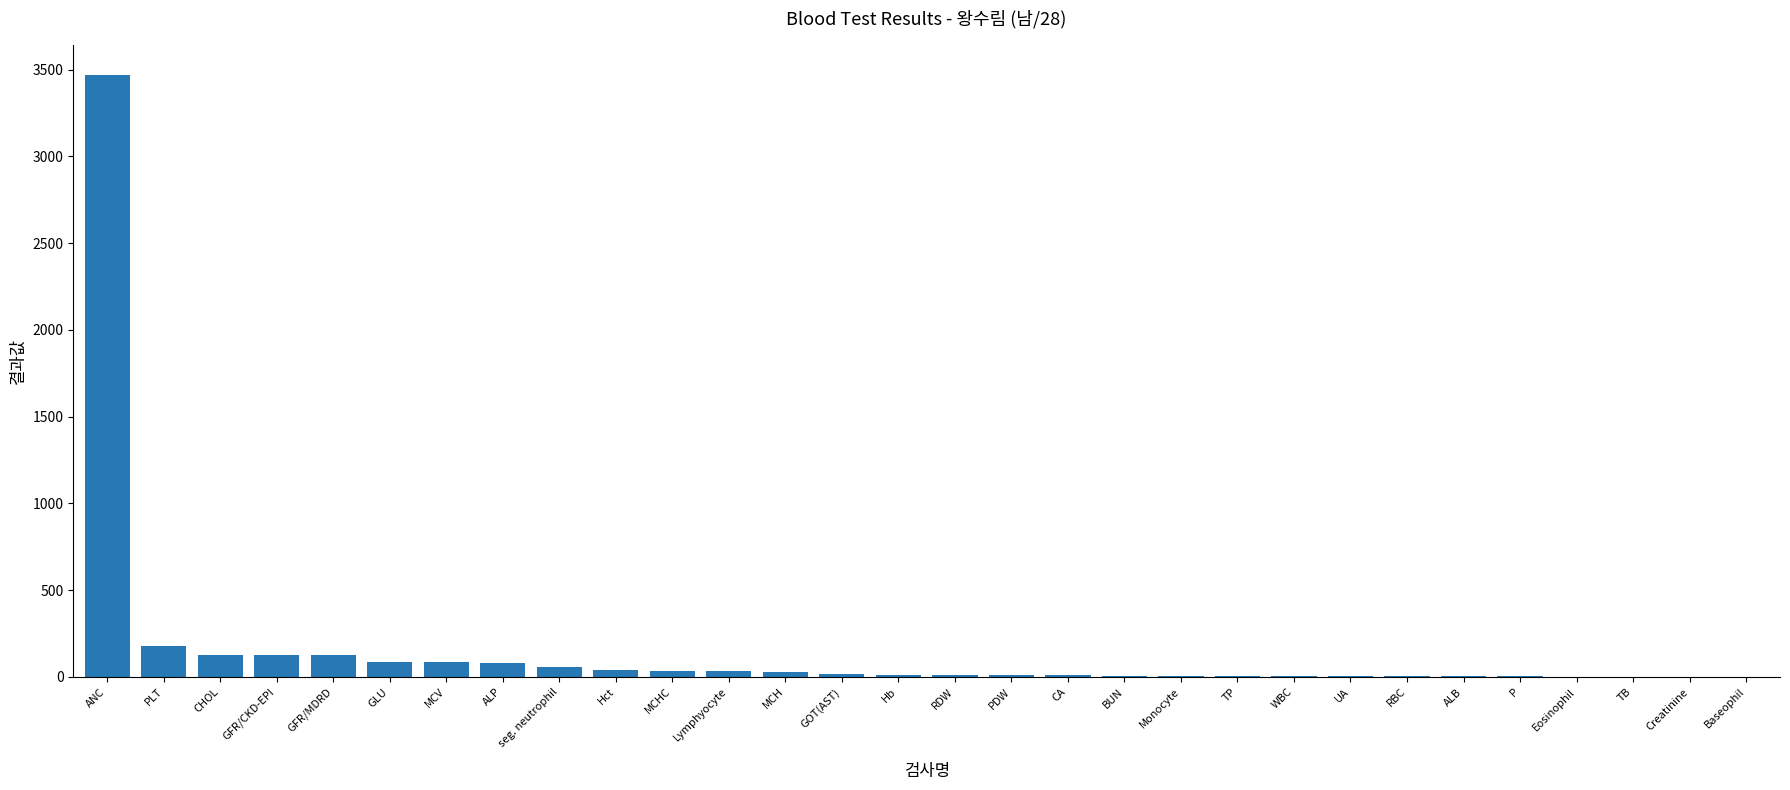

What is the greatest value displayed?

3467.0